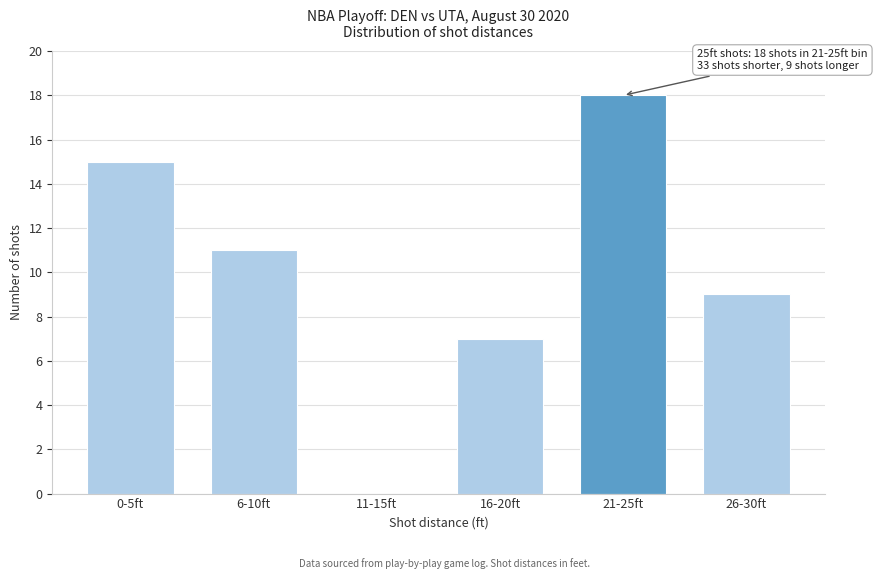

Reading left to right, list all the values displayed in this chart.

0-5ft=15	6-10ft=11	11-15ft=0	16-20ft=7	21-25ft=18	26-30ft=9